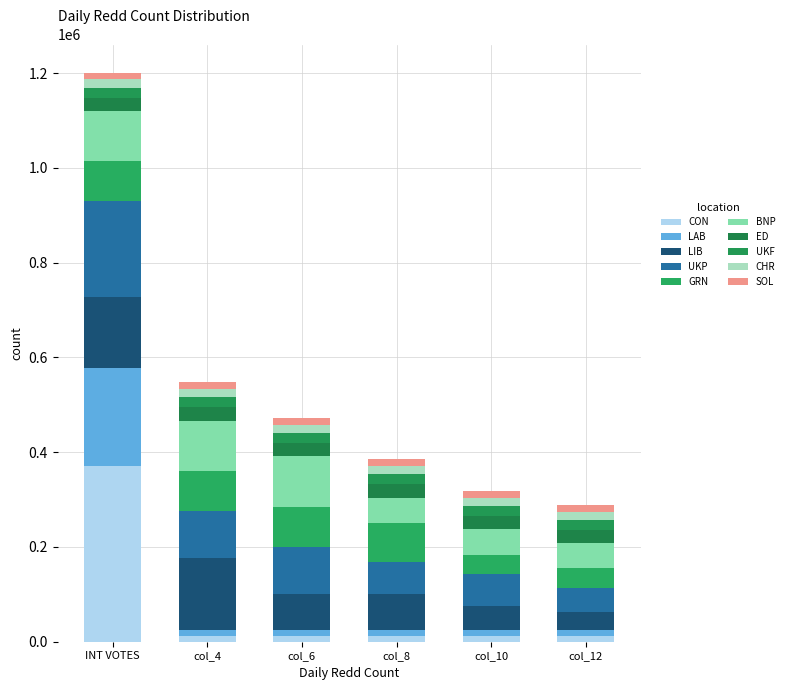

Read the GRN value at col_8, to the nearest 50.

83950